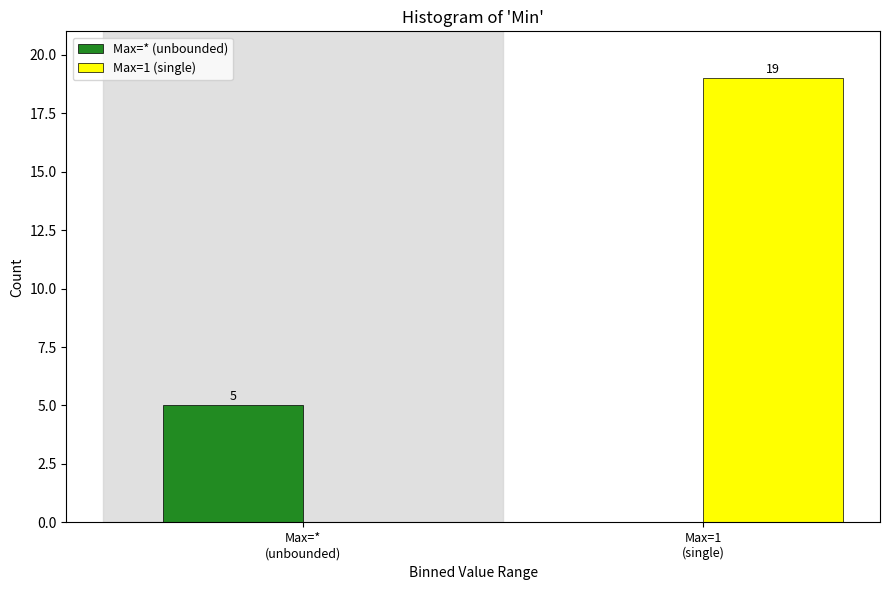

Reading left to right, list all the values displayed in this chart.

Max=* (unbounded): 5	0
Max=1 (single): 0	19